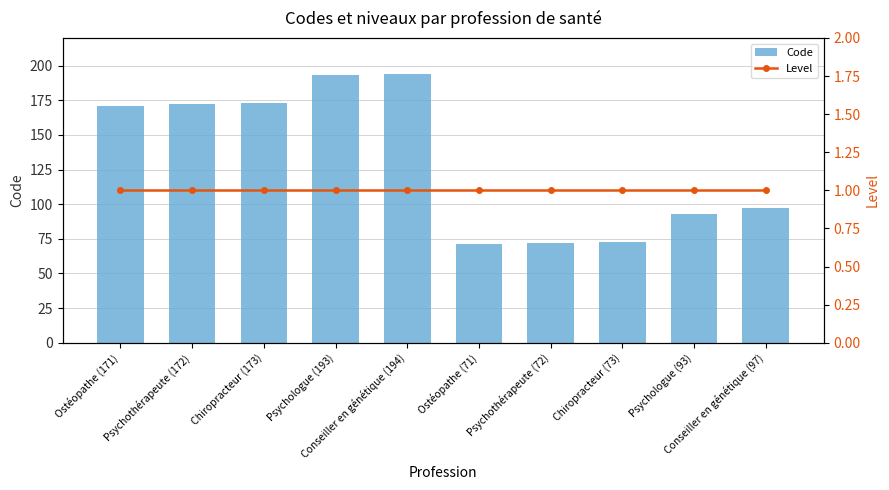

Reading right to left, list all the values displayed in this chart.

Code: Conseiller en génétique (97)=97	Psychologue (93)=93	Chiropracteur (73)=73	Psychothérapeute (72)=72	Ostéopathe (71)=71	Conseiller en génétique (194)=194	Psychologue (193)=193	Chiropracteur (173)=173	Psychothérapeute (172)=172	Ostéopathe (171)=171
Level: Conseiller en génétique (97)=1	Psychologue (93)=1	Chiropracteur (73)=1	Psychothérapeute (72)=1	Ostéopathe (71)=1	Conseiller en génétique (194)=1	Psychologue (193)=1	Chiropracteur (173)=1	Psychothérapeute (172)=1	Ostéopathe (171)=1